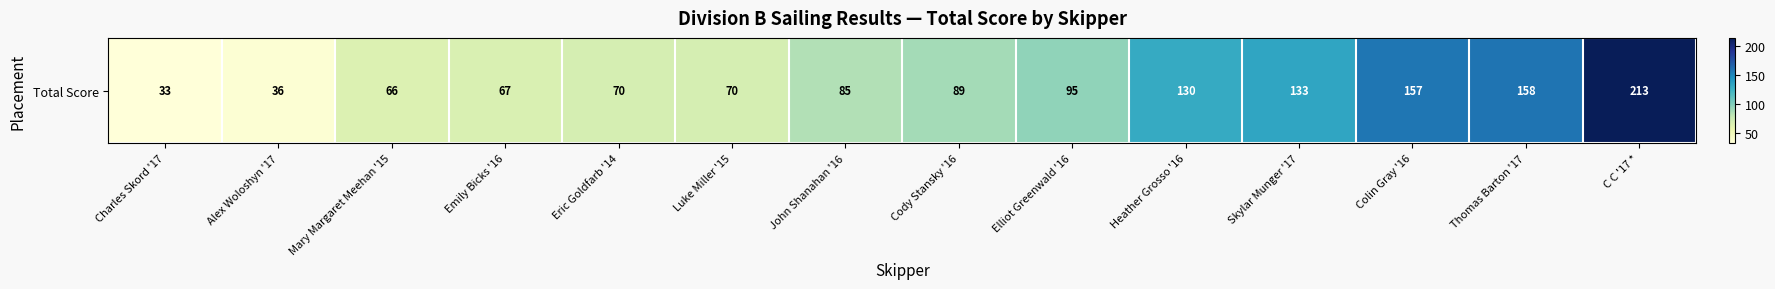

What is the difference between the second highest and minimum values?

125